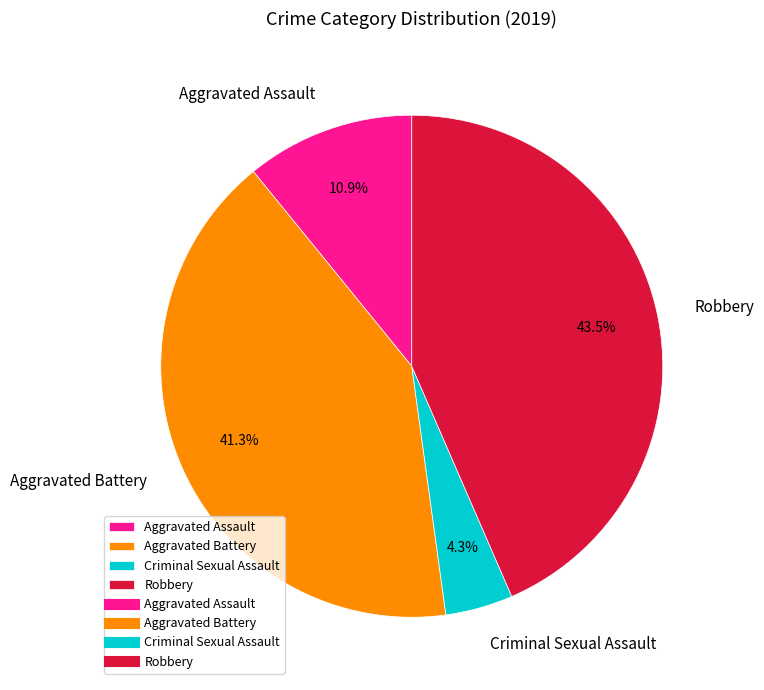

What is the total percentage of Criminal Sexual Assault and Aggravated Assault?

15.2%